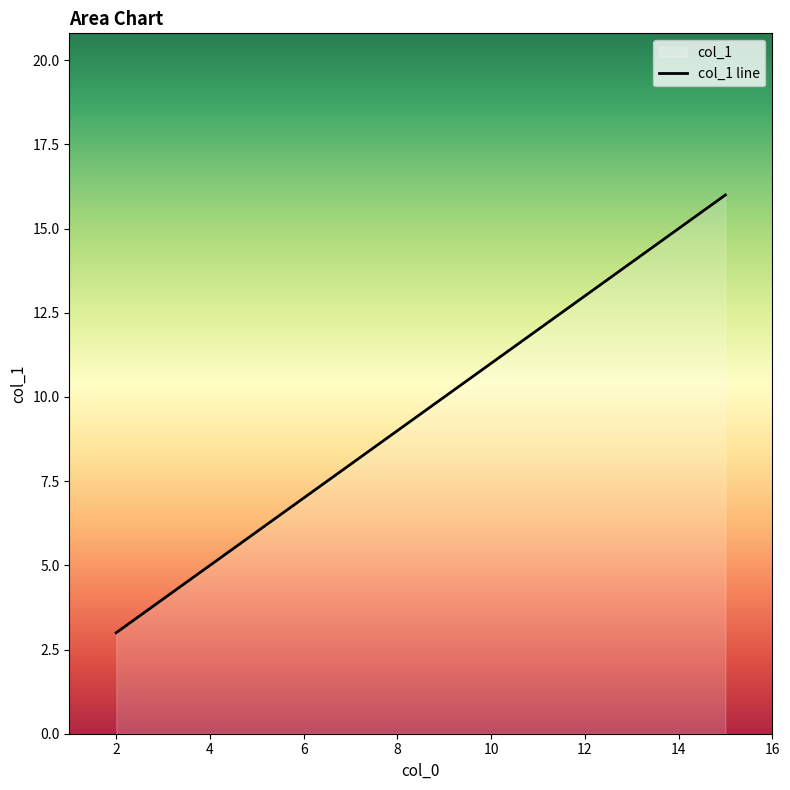

What is the change in value from 6 to 12?

+6